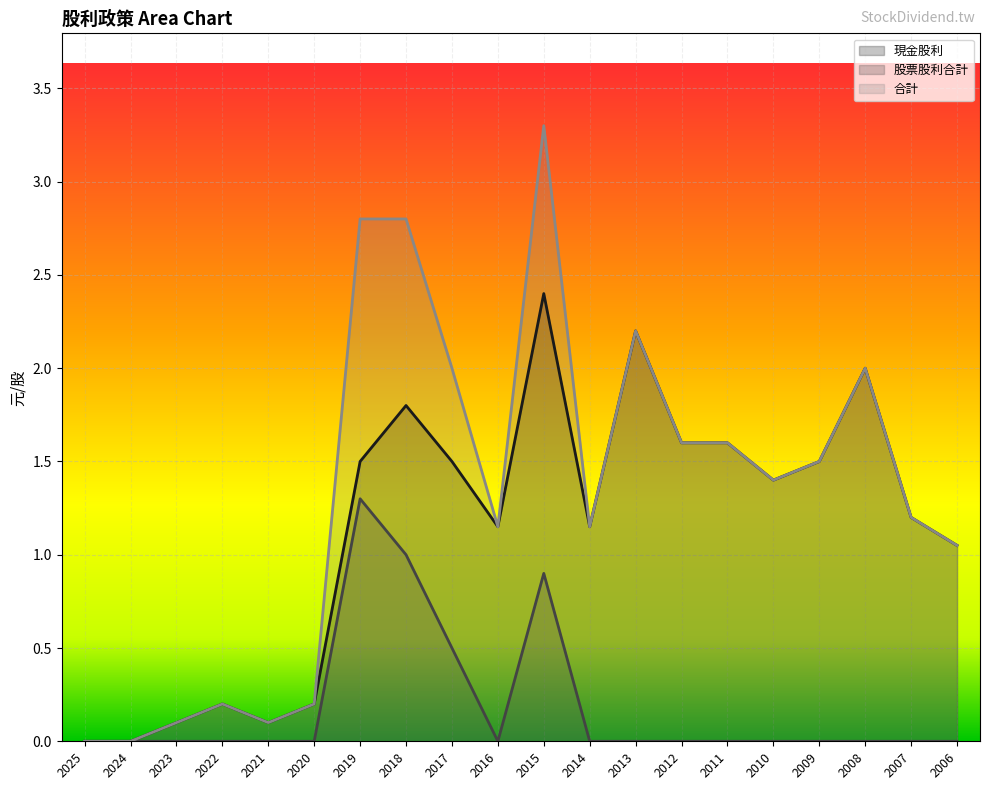

At which category is the sum across all series the highest?

2015